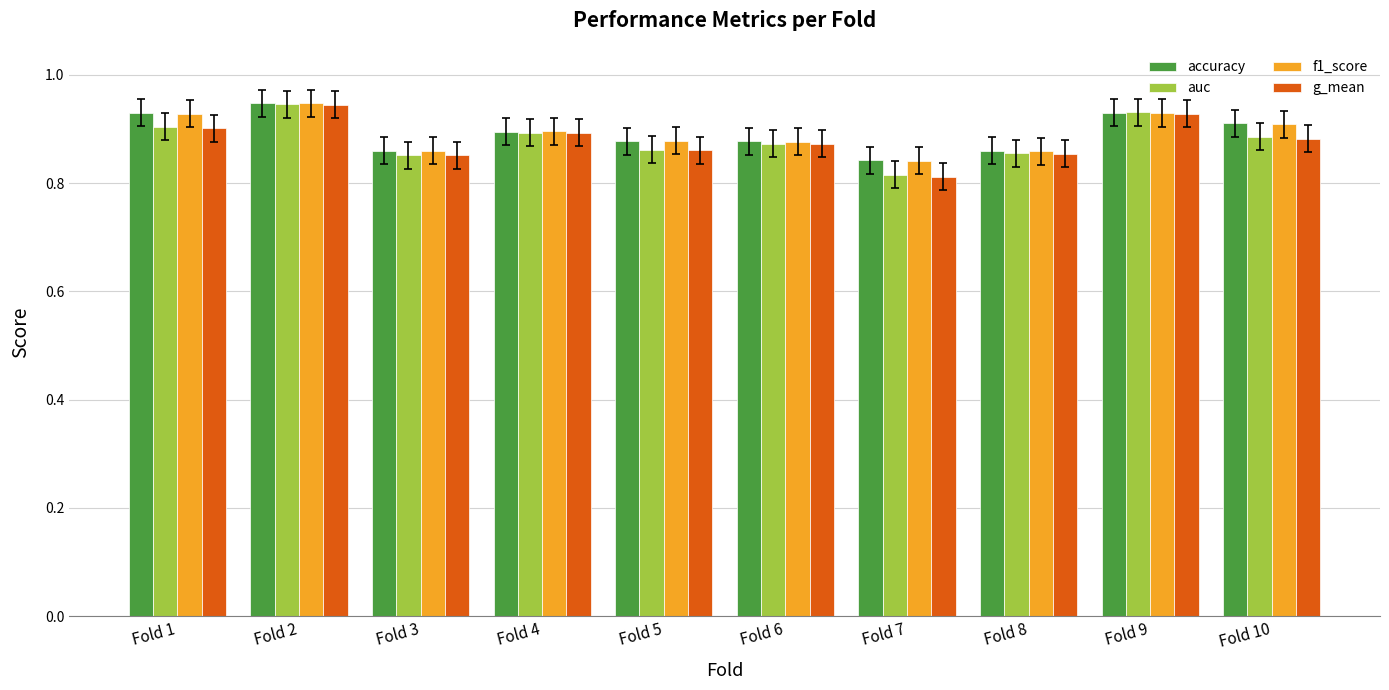

What is the sum of the auc values at Fold 8 and Fold 1?

1.8